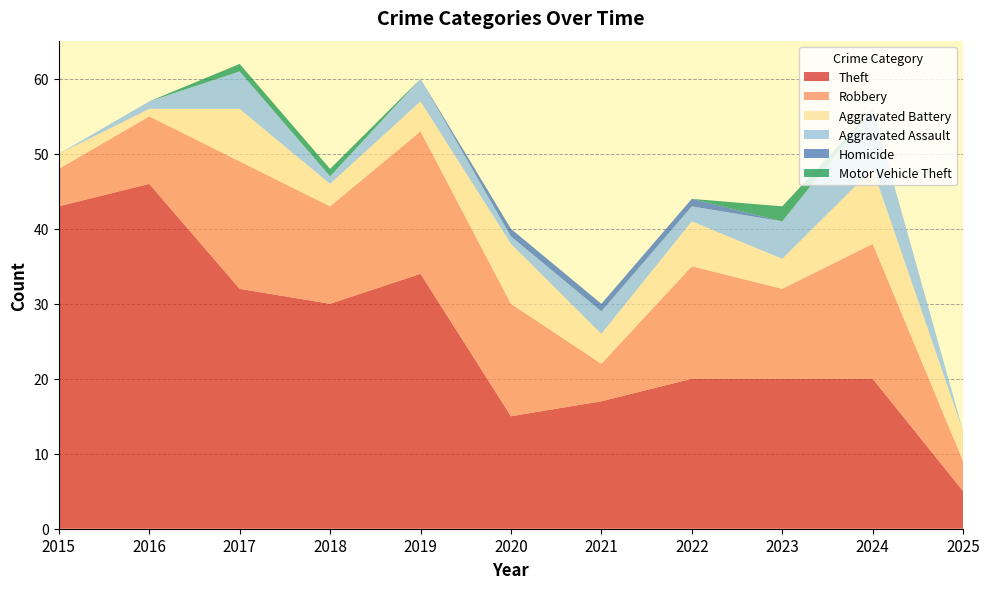

Reading left to right, transcribe all the data shown in this chart.

Theft: 43	46	32	30	34	15	17	20	20	20	5
Robbery: 5	9	17	13	19	15	5	15	12	18	4
Aggravated Battery: 2	1	7	3	4	8	4	6	4	10	4
Aggravated Assault: 0	1	5	1	3	1	3	2	5	8	0
Homicide: 0	0	0	0	0	1	1	1	0	0	0
Motor Vehicle Theft: 0	0	1	1	0	0	0	0	2	0	0